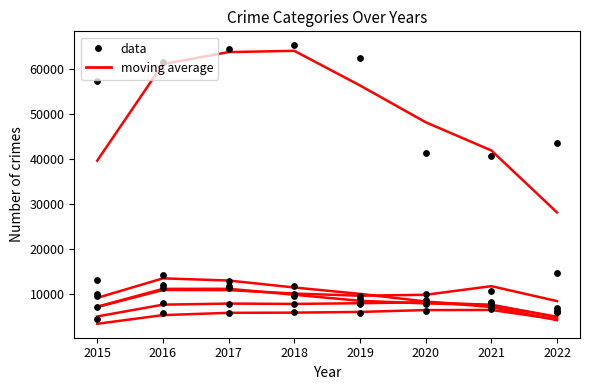

At which category is the sum across all series the highest?

2017